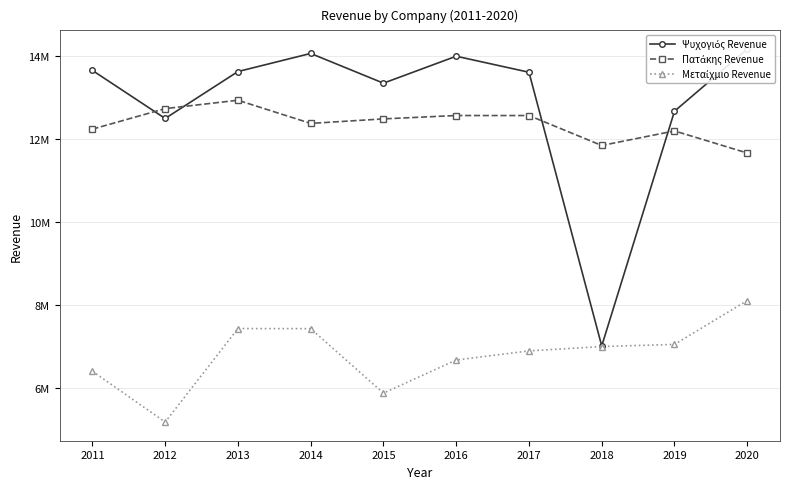

What is the sum of the Πατάκης Revenue values at 2012 and 2011?

24984540.5